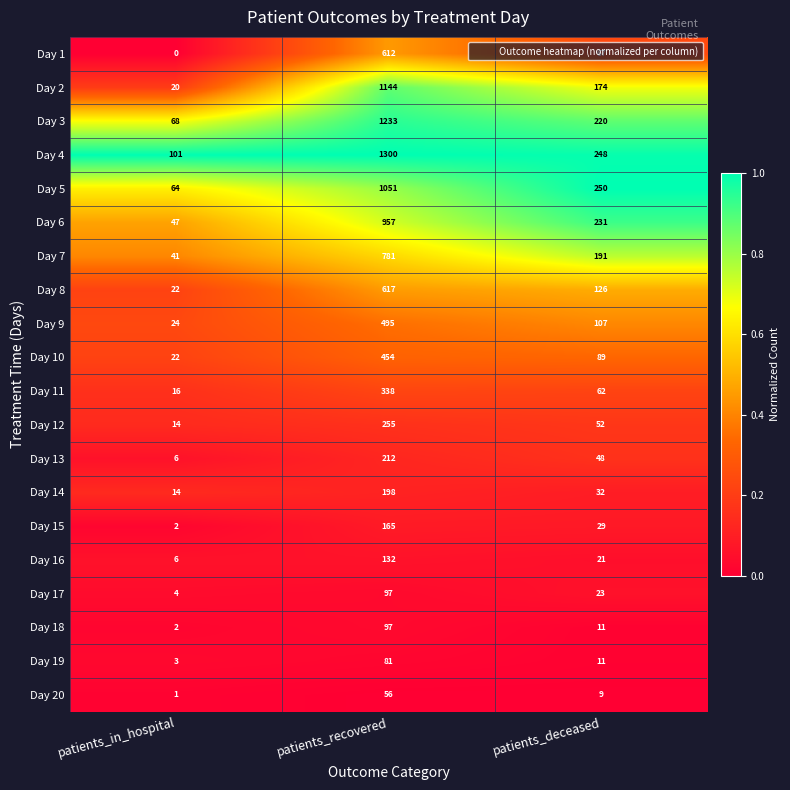

Count the number of categories in the chart.

3